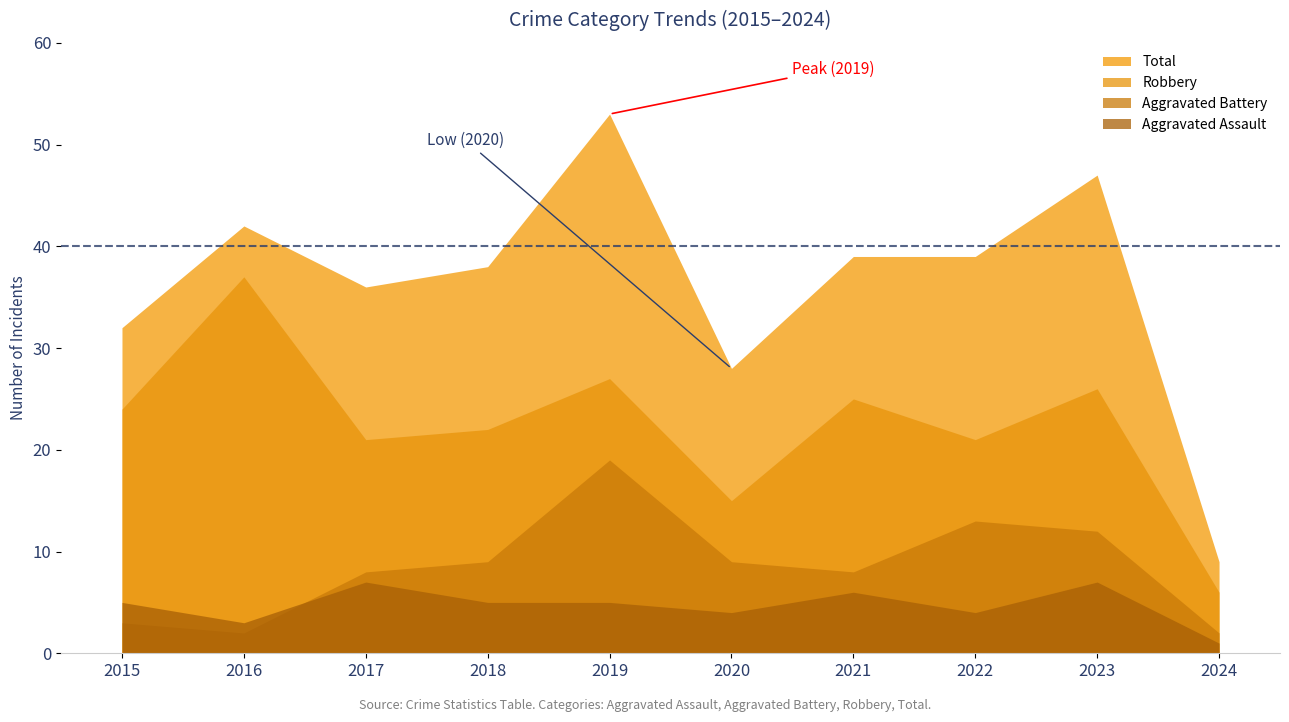

Is it true that Total equals 32 at 2023?

False